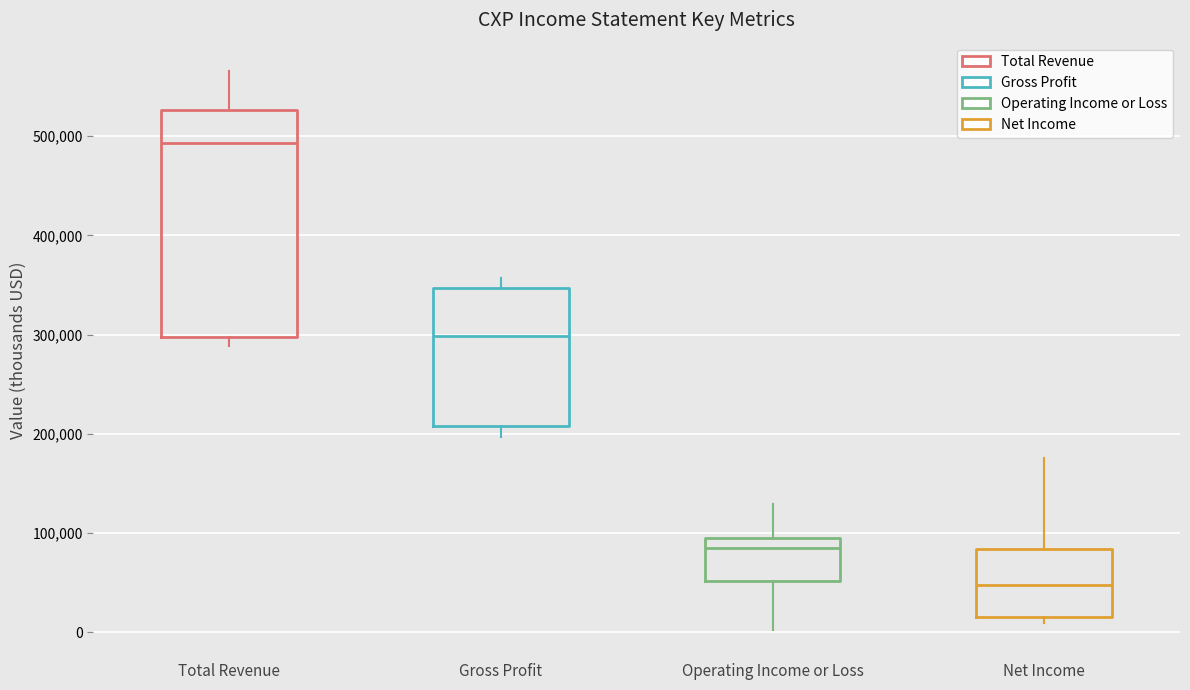

Reading left to right, transcribe this box plot: for each box, give where its median line is, the range the box spans, and where its two whiskers end, as read against the y-axis. The values are not printed on the chart, so give them approximately, as read against the axis.

Total Revenue: median 490000, box 300000 to 530000, whiskers 290000 to 570000
Gross Profit: median 300000, box 210000 to 350000, whiskers 200000 to 360000
Operating Income or Loss: median 90000 (just below the box's upper edge), box 50000 to 90000, whiskers 0 to 130000
Net Income: median 50000, box 20000 to 80000, whiskers 10000 to 180000